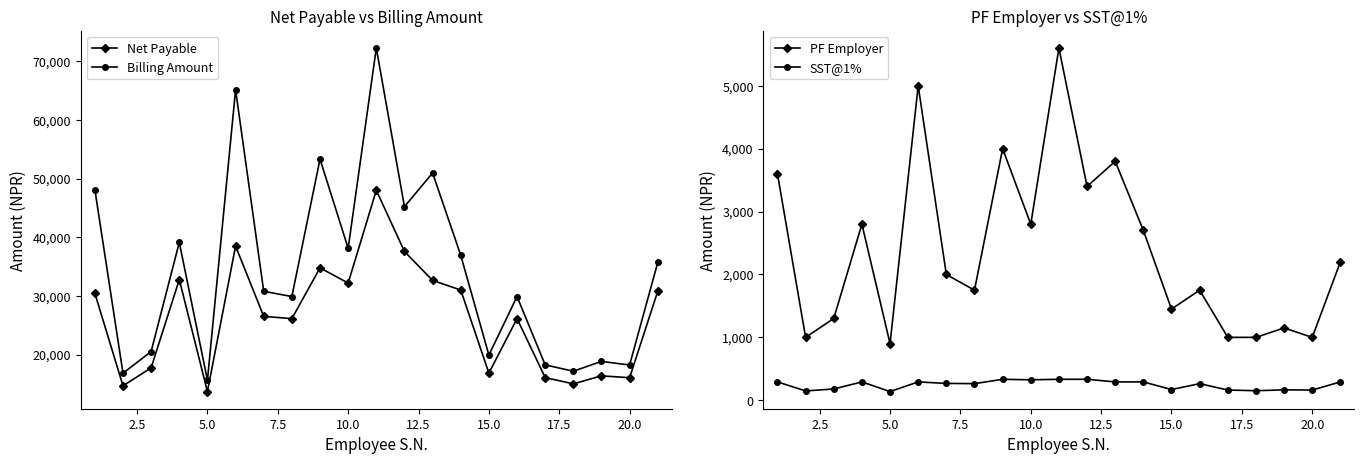

Is this an area chart (filled region under the line)?

No